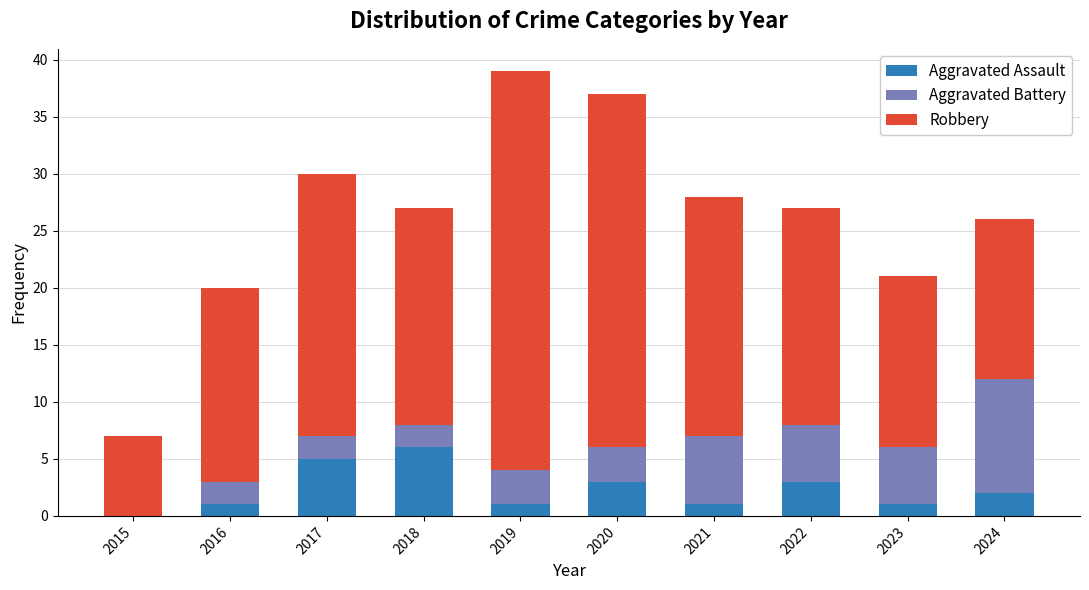

How many categories are shown in the chart?

10